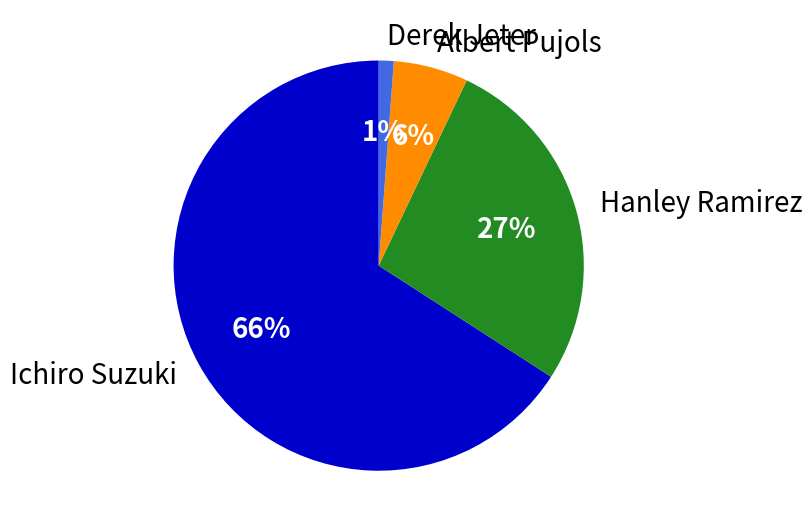

Which category accounts for the majority?

Ichiro Suzuki